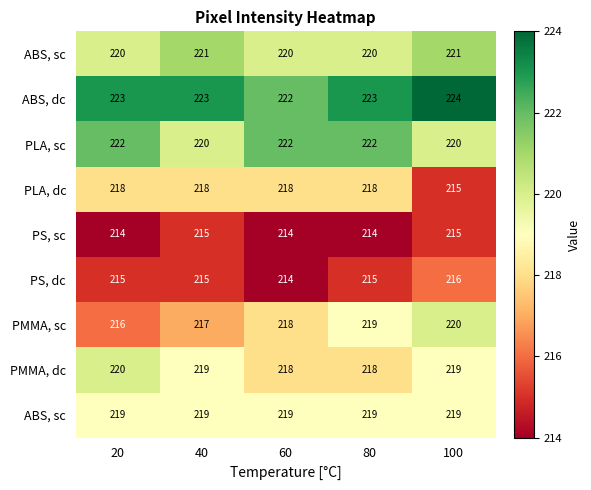

How many data points does each series have?

5